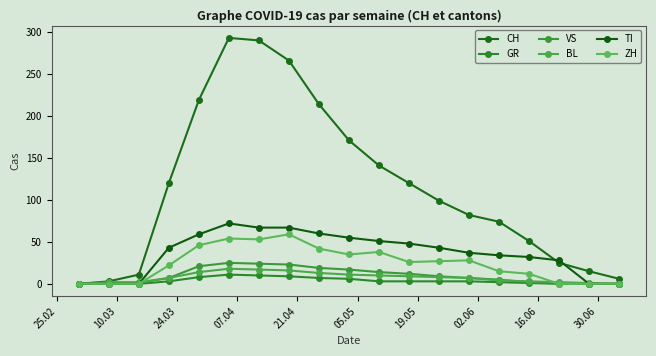

Rank the series by their maximum value, from highest to lowest.

CH, TI, ZH, VS, BL, GR